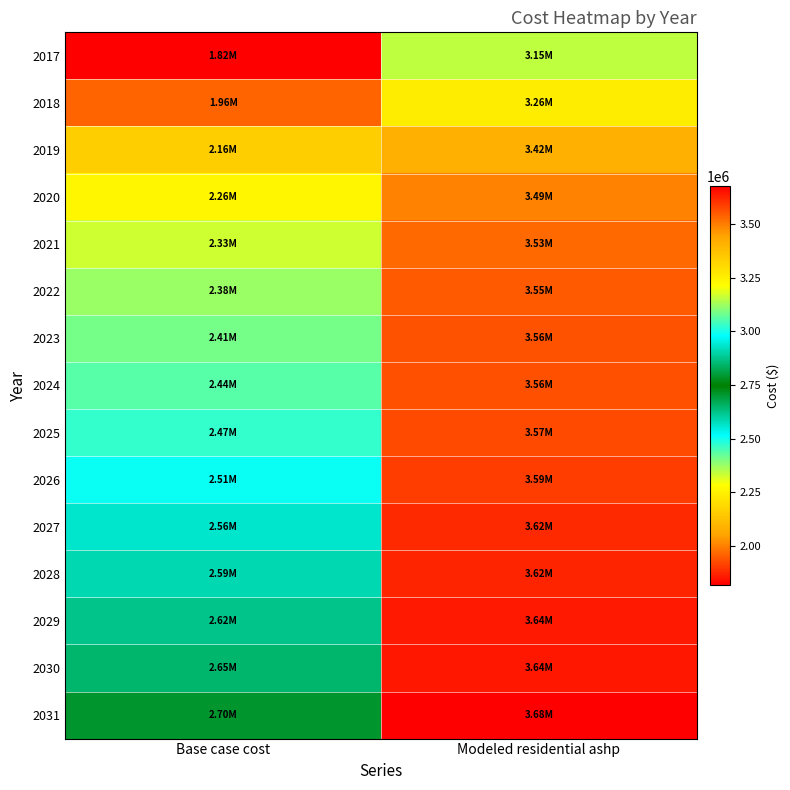

Which label corresponds to the largest value in the chart?

Modeled residential ashp